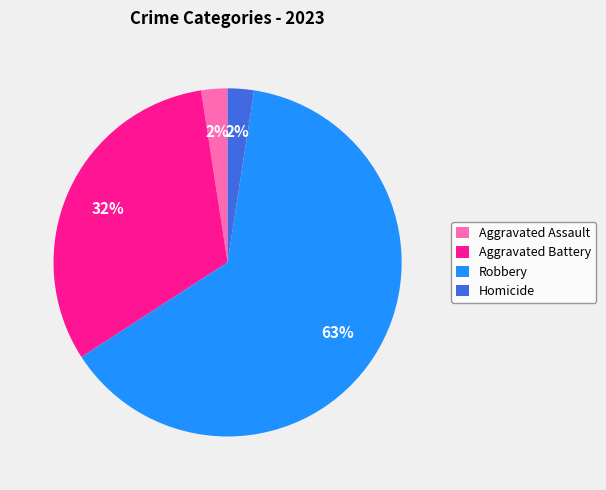

Does Robbery account for over 50% of the chart?

Yes